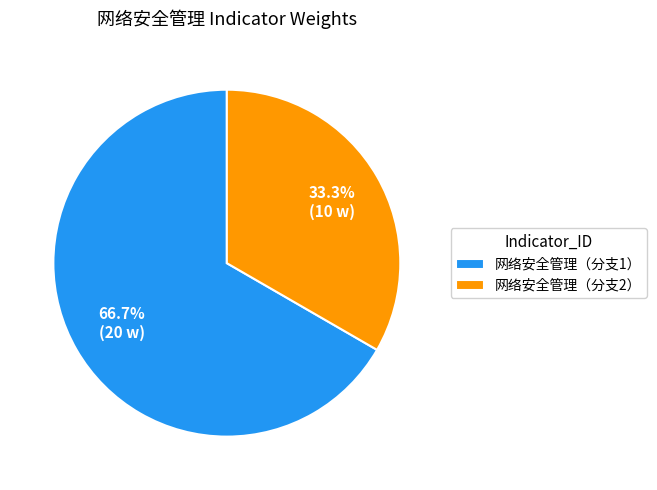

Rank the categories by value from highest to lowest.

网络安全管理（分支1）, 网络安全管理（分支2）